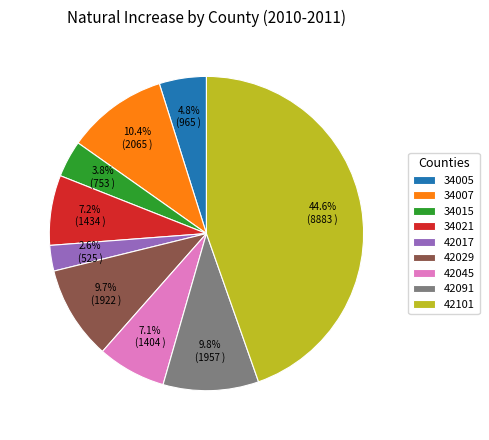

What is the largest slice in the pie chart?

42101